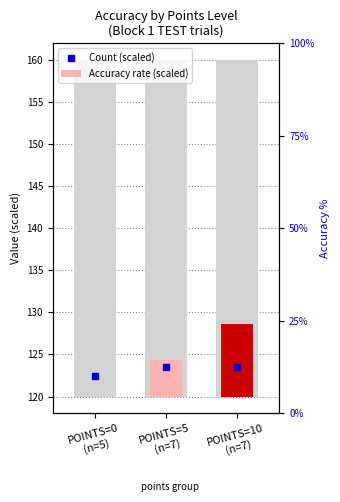

Reading left to right, list all the values displayed in this chart.

POINTS=0
(n=5)=0.0	POINTS=5
(n=7)=4.3	POINTS=10
(n=7)=8.6